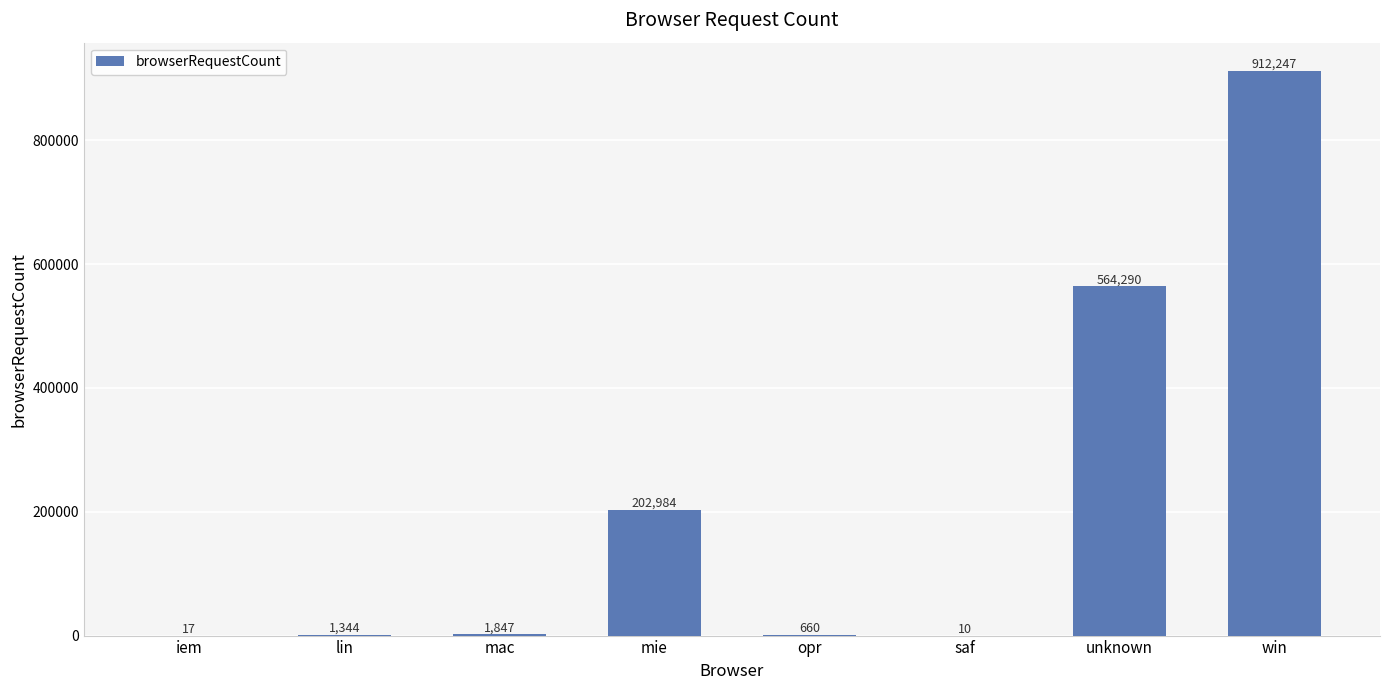

How many series are shown in this chart?

1